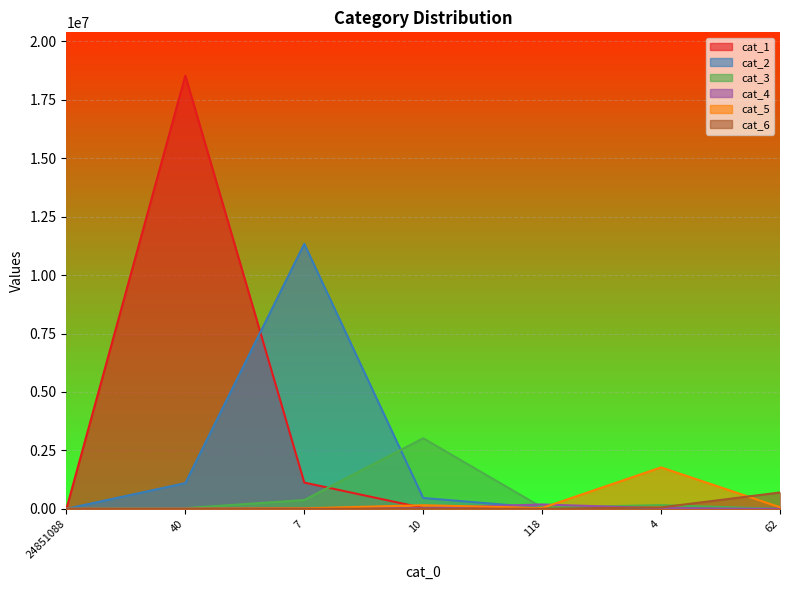

What is the label of the 3rd point from the left?

7